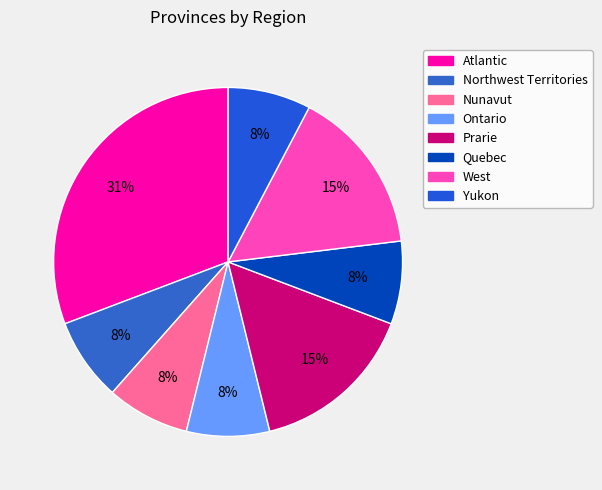

What is the change in value from Ontario to West?

+1